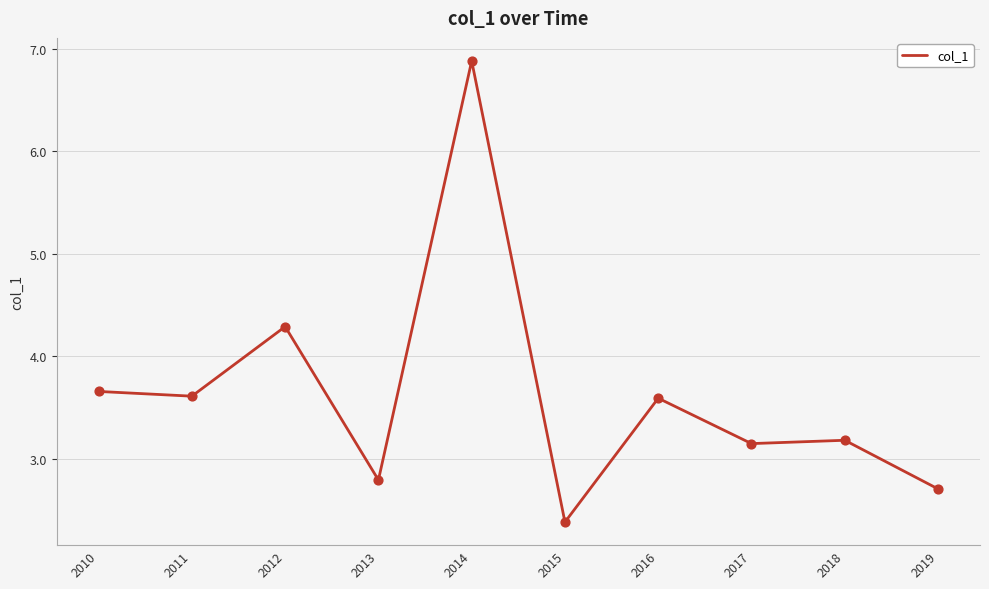

What is the change in value from 2017 to 2019?

-0.4